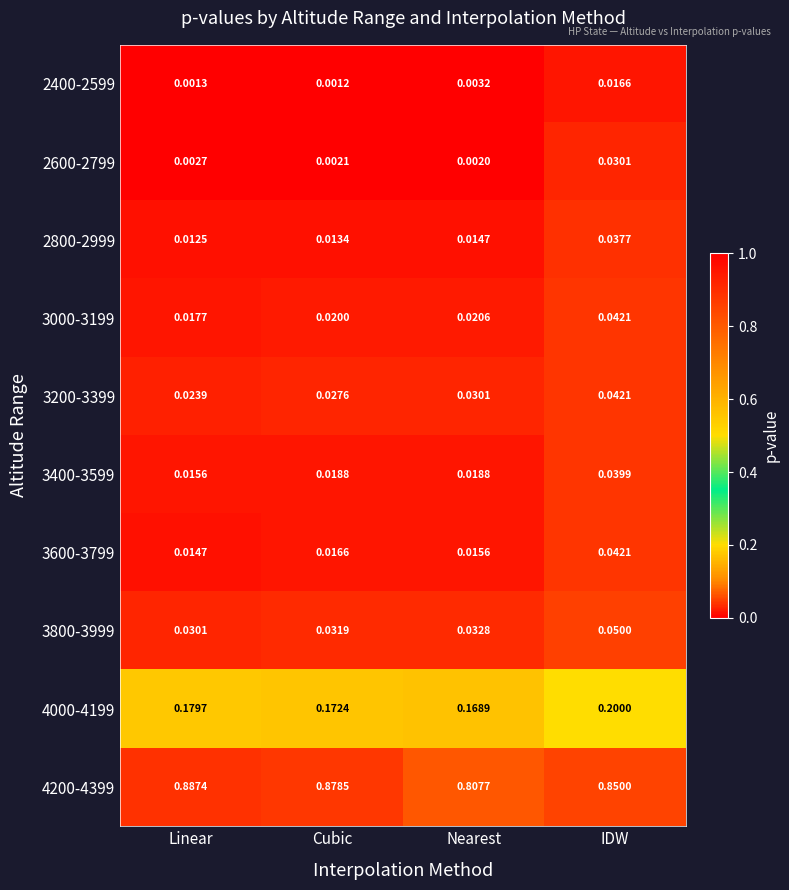

Is the value of 4200-4399 at IDW greater than the value of 3400-3599 at Linear?

Yes